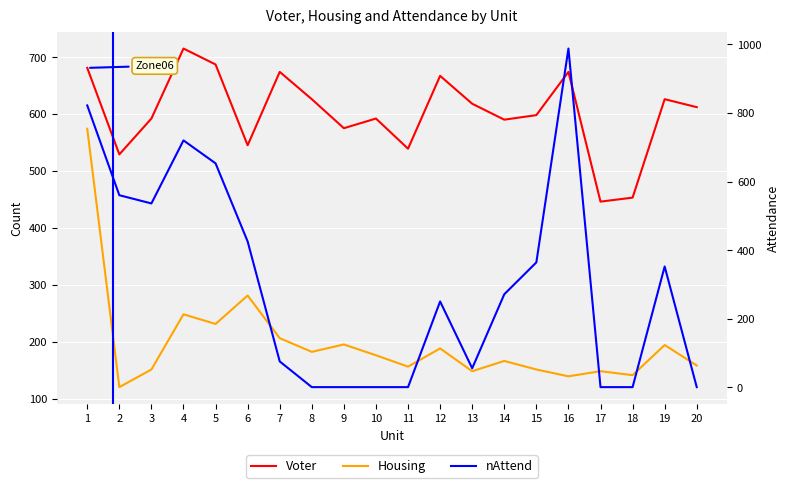

Read the Voter value at 19.

626